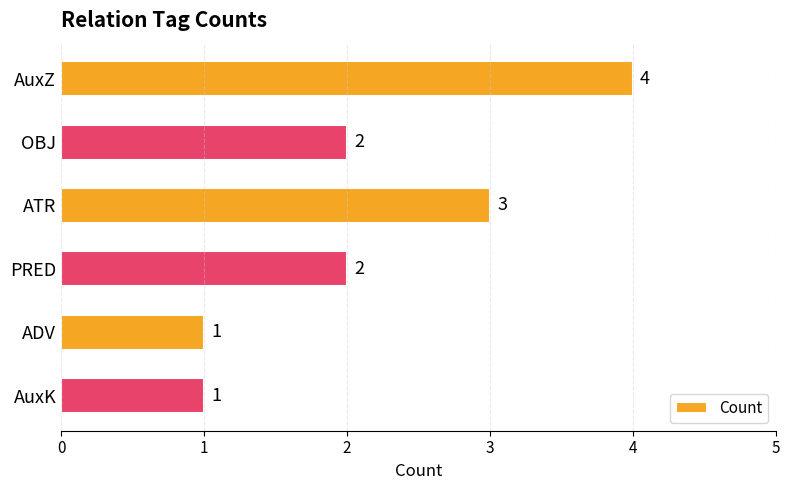

What is the difference between the maximum and minimum values?

3